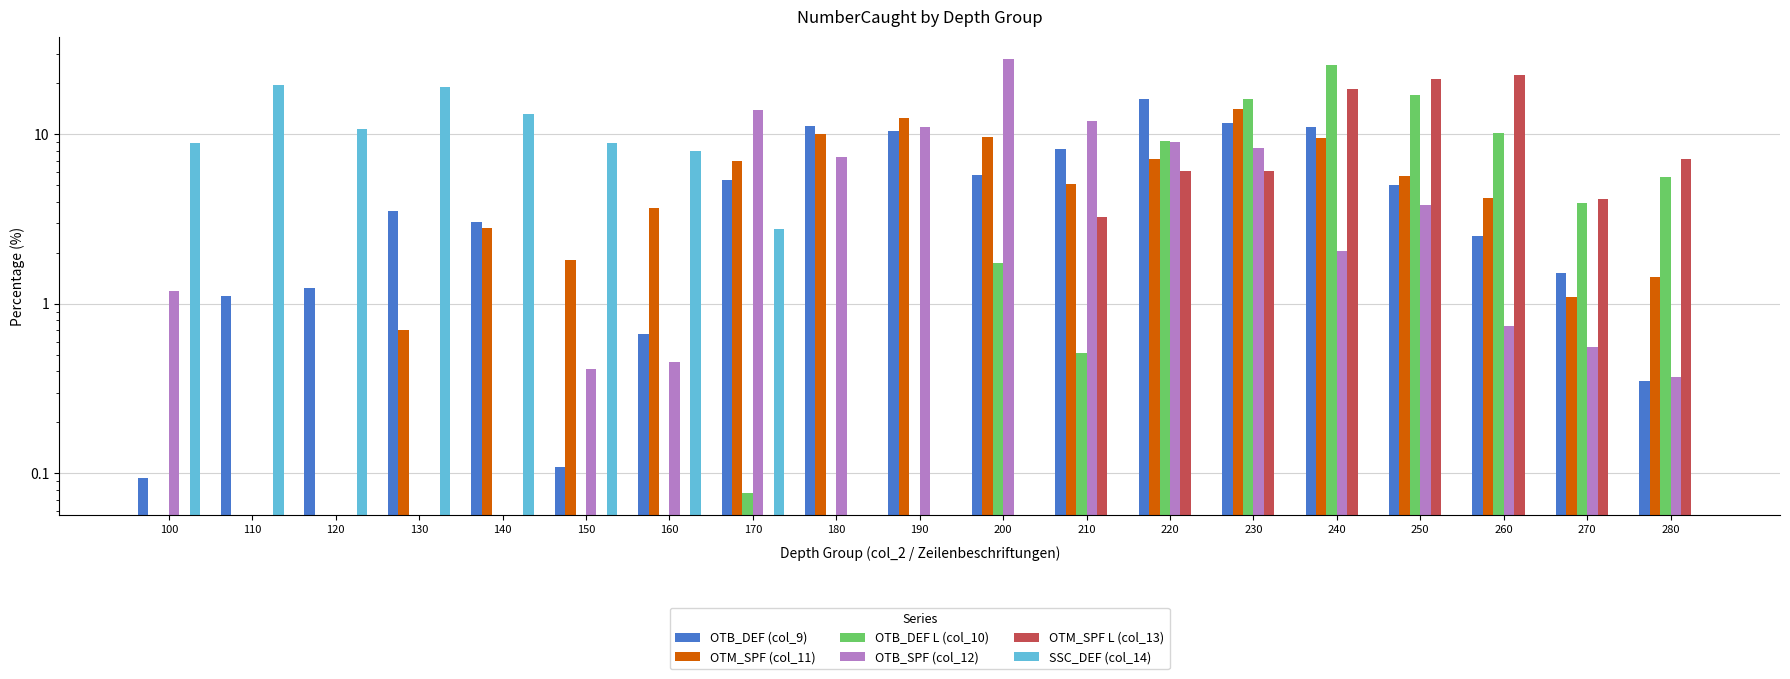

How many values in the OTM_SPF L (col_13) series exceed 0?

8